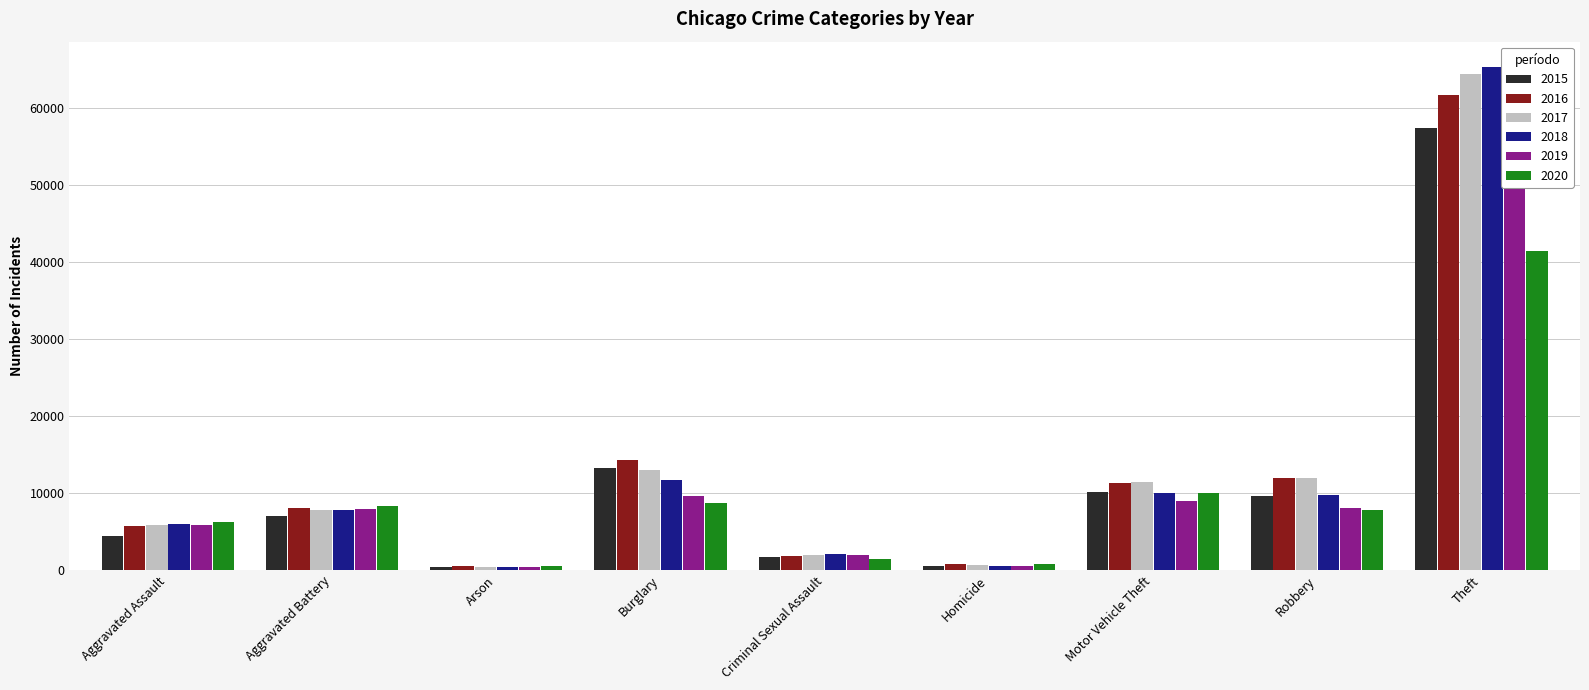

What position from the right is Aggravated Assault?

9